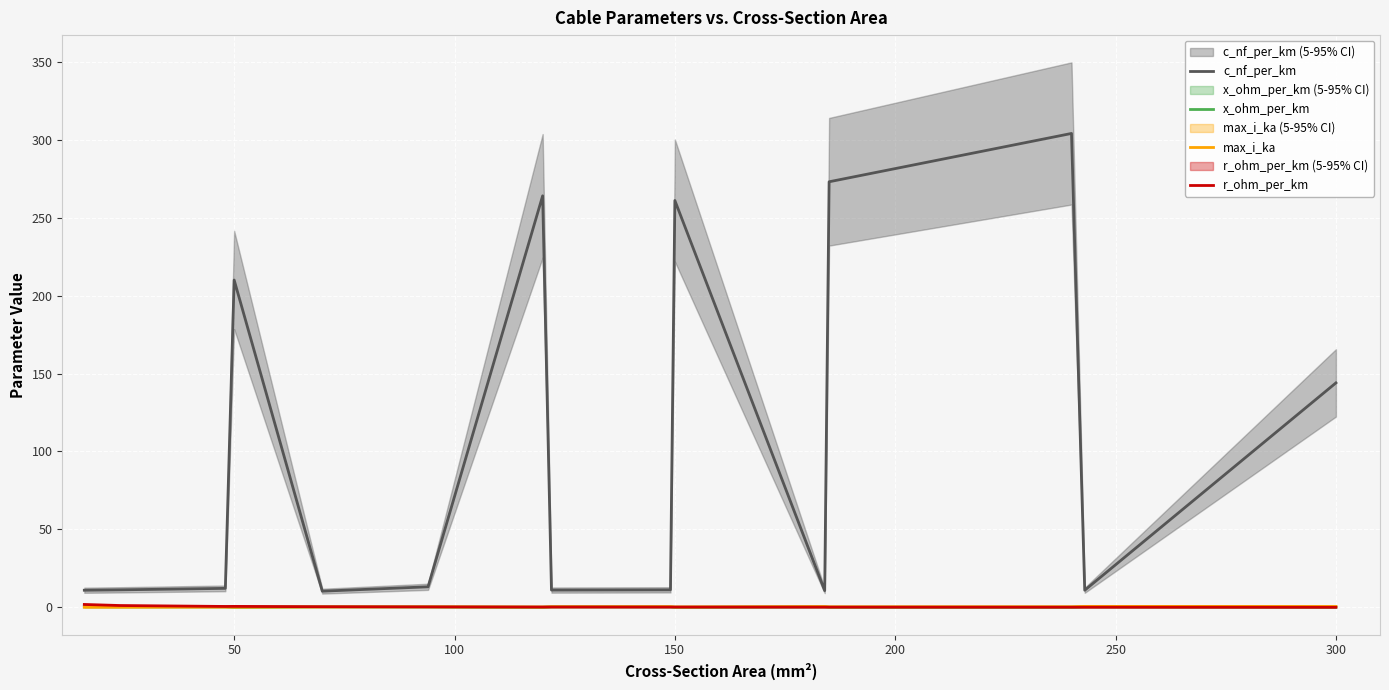

How many lines are shown in the chart?

4